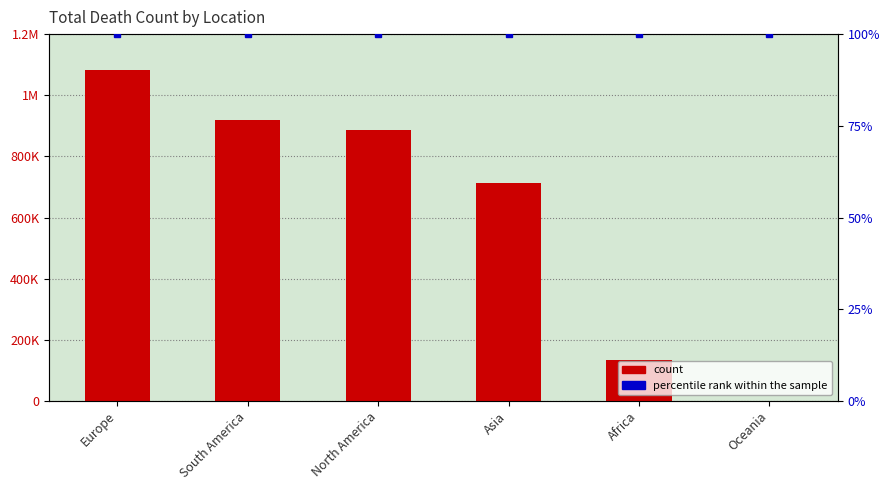

Rank the series at Europe from highest to lowest value.

TotalDeathCount, percentile rank